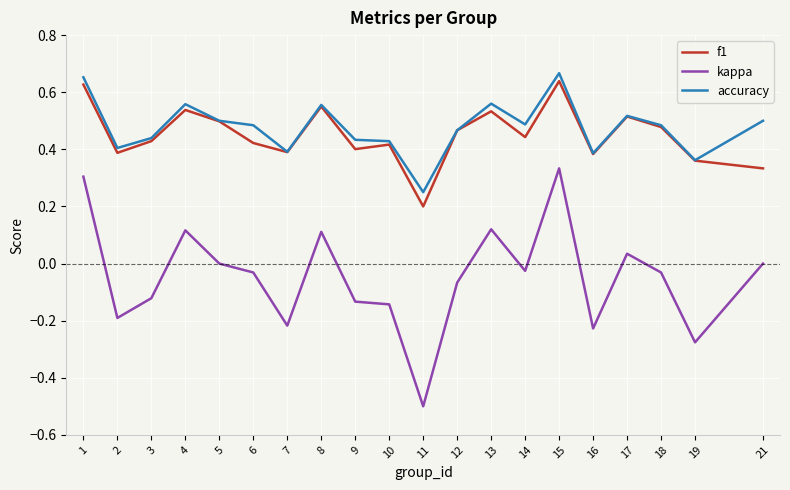

At which category does accuracy reach its first local peak?

4